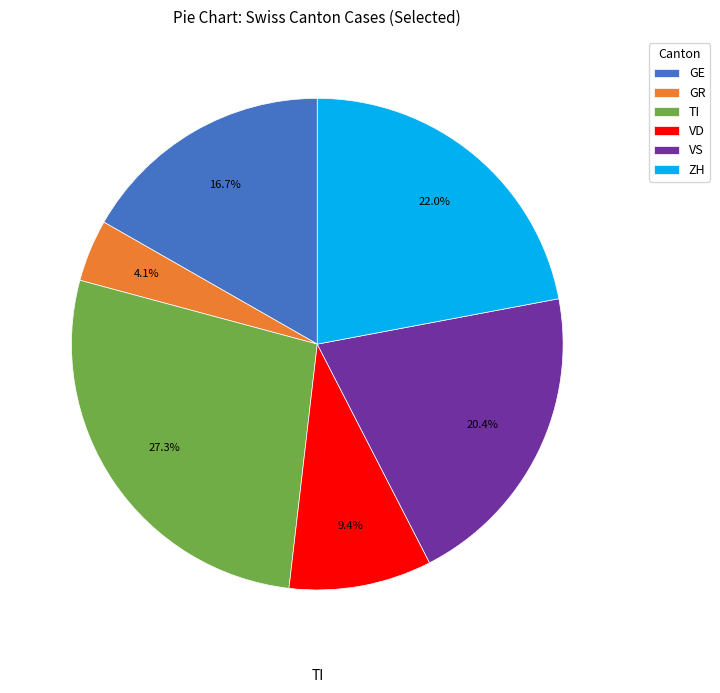

To the nearest percent, what is the combined percentage of ZH and GE?

39%